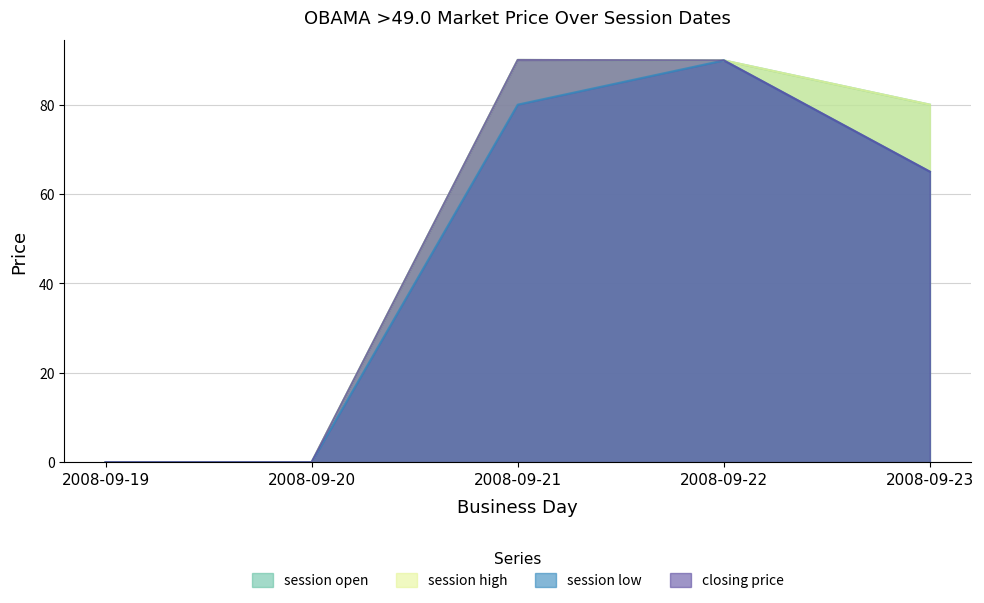

Rank the categories by session high value from lowest to highest.

2008-09-19, 2008-09-20, 2008-09-23, 2008-09-22, 2008-09-21